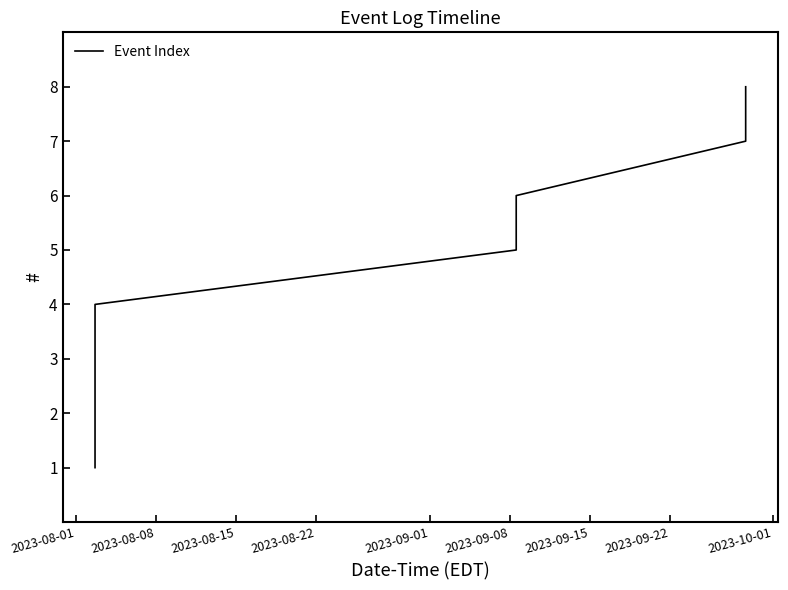

True or false: the data has more than 2 interior local peaks.

False